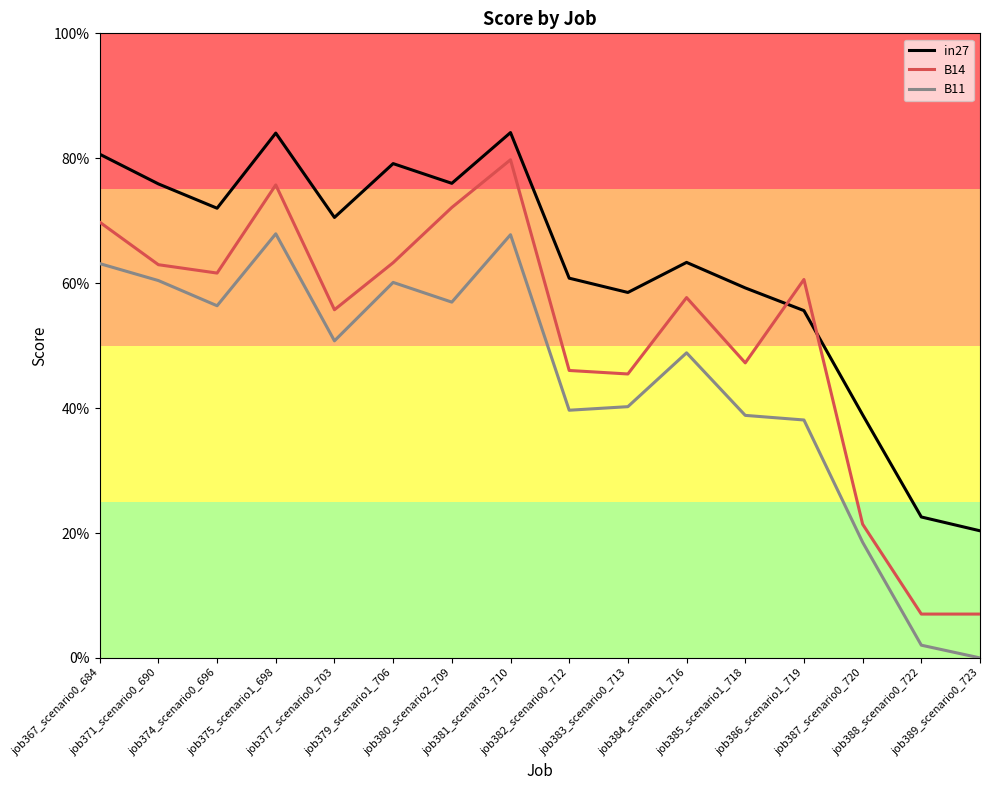

What are all the series names shown in the legend?

in27, B14, B11